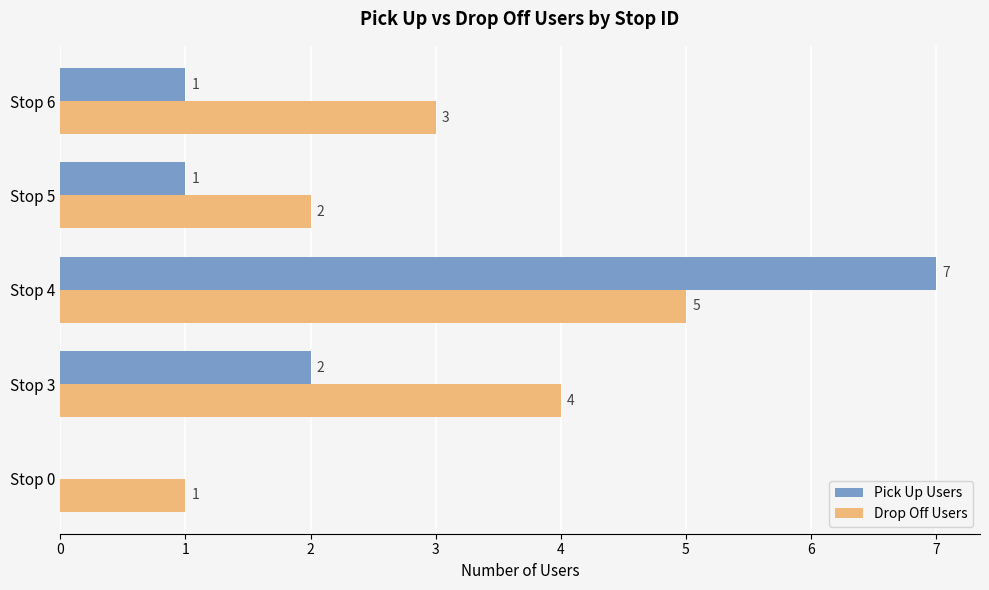

What is the sum of the Drop Off Users values at Stop 6 and Stop 5?

5